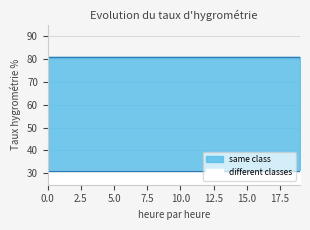

Rank the series by their maximum value, from highest to lowest.

same class, different classes